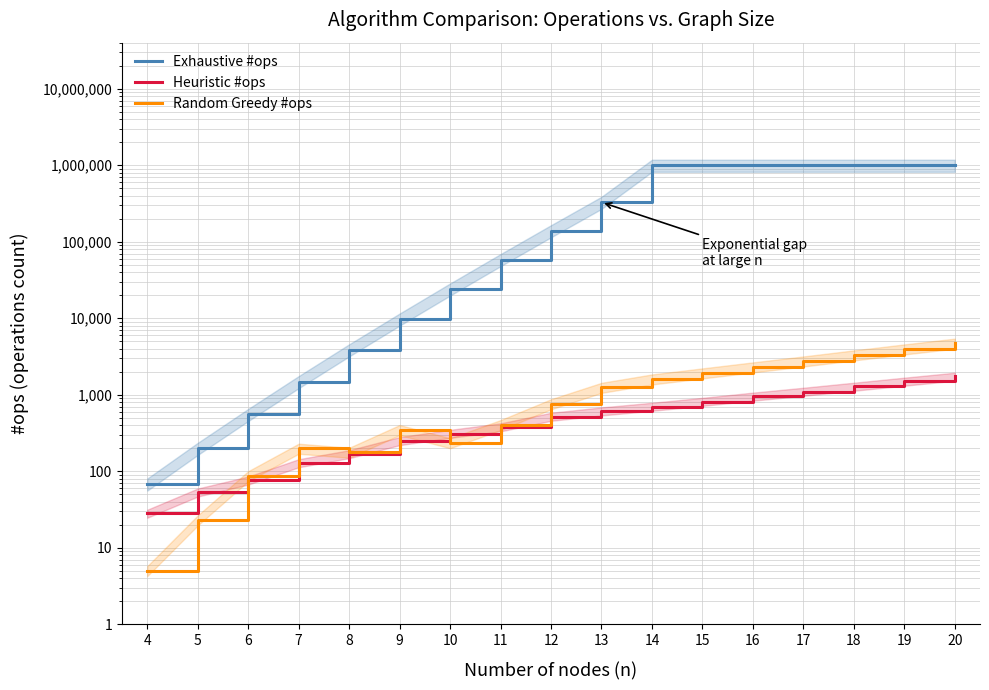

True or false: Exhaustive #ops and Random Greedy #ops intersect in this chart.

False